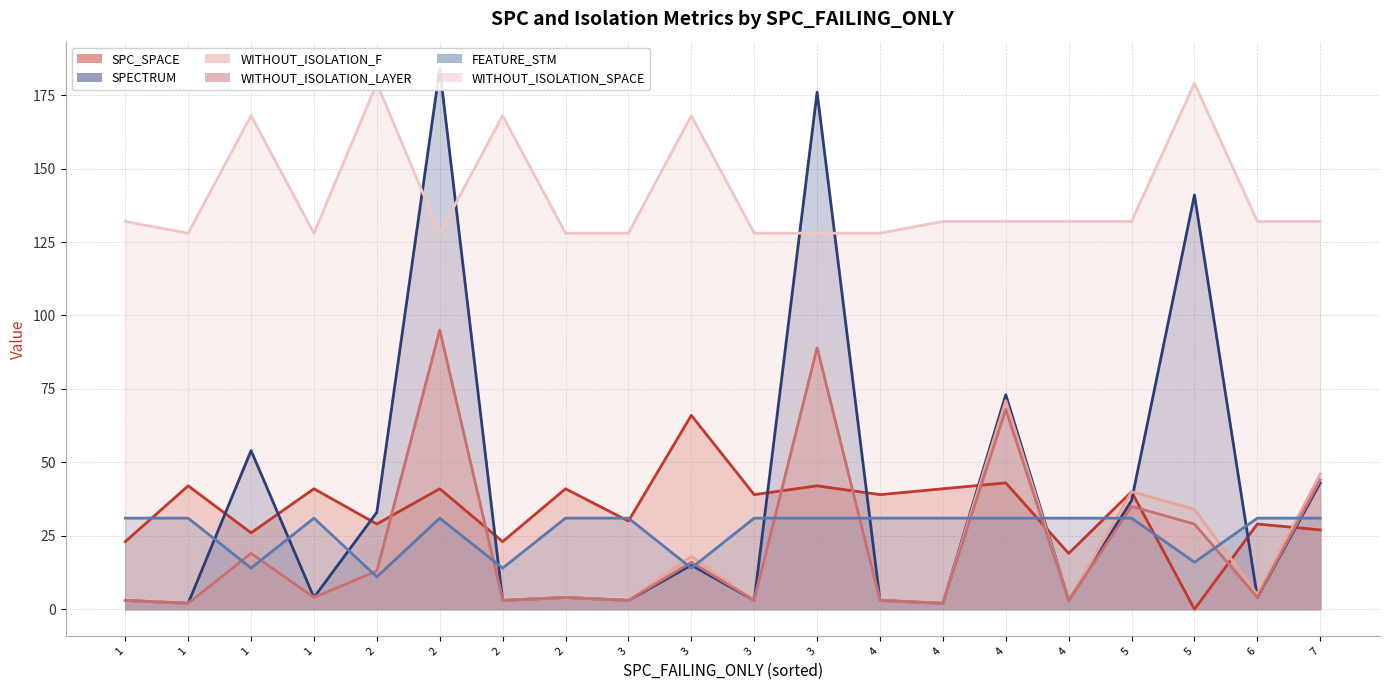

The value of WITHOUT_ISOLATION_SPACE at 5 is 266. True or false?

False